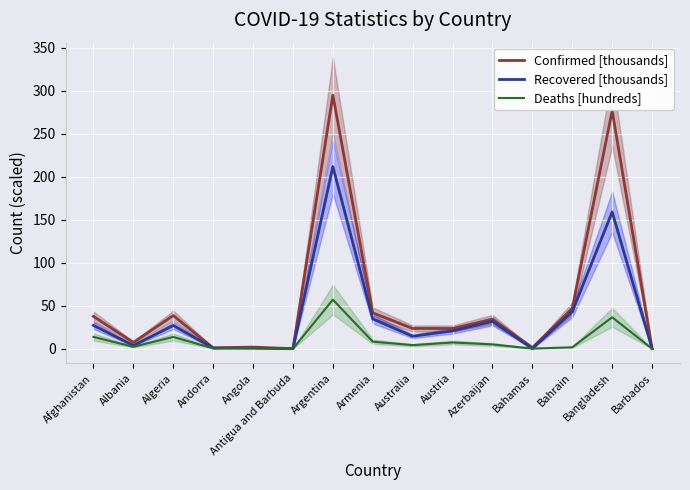

Reading left to right, list all the values displayed in this chart.

Confirmed [thousands]: 37.6	7.4	38.6	1.0	1.9	0.1	294.6	41.7	23.6	23.5	34.2	1.3	46.8	276.5	0.2
Recovered [thousands]: 27.2	3.8	27.0	0.9	0.6	0.1	211.7	34.7	14.5	20.8	31.9	0.2	43.1	158.9	0.1
Deaths [hundreds]: 13.8	2.3	13.7	0.5	0.9	0.0	57.0	8.2	4.2	7.3	5.1	0.2	1.7	36.6	0.1